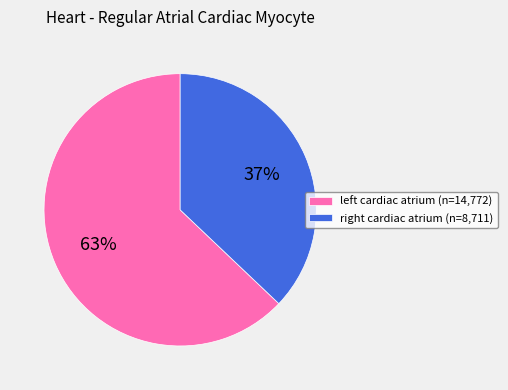

To the nearest percent, what is the average slice percentage?

50%